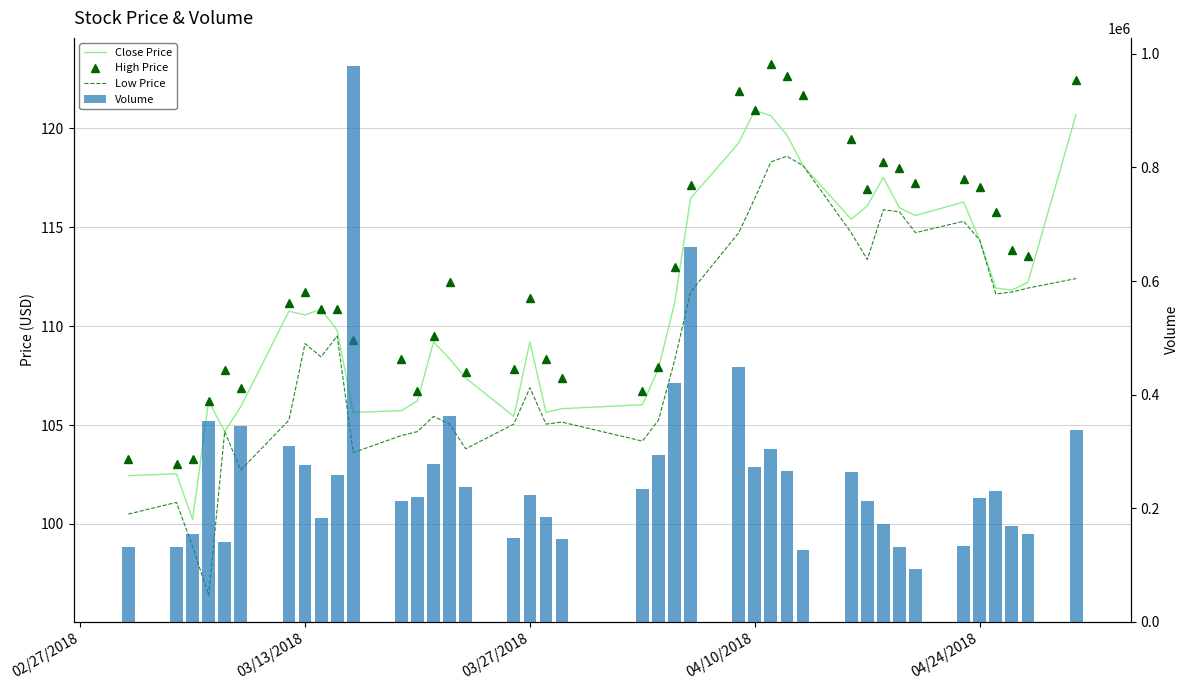

What is the spread (max minus min) of values at 04/10/2018?

273214.5